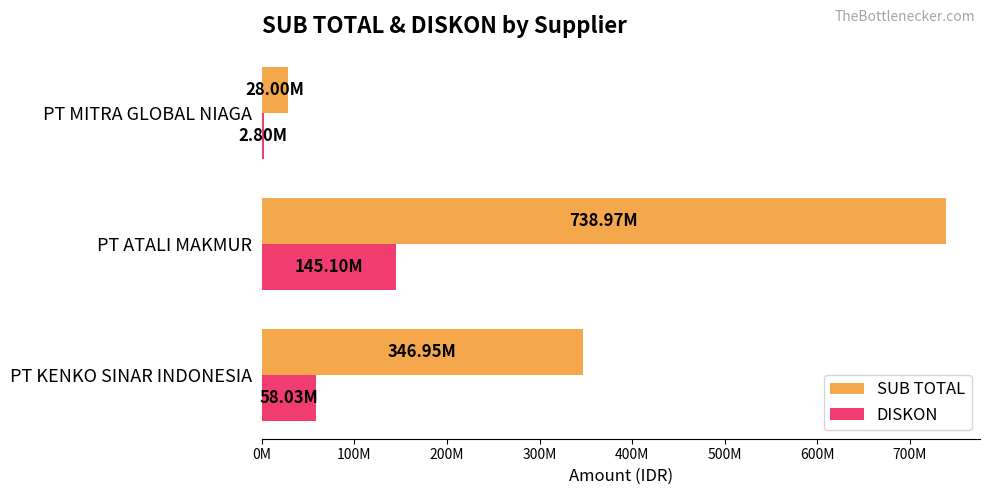

What are all the series names shown in the legend?

SUB TOTAL, DISKON